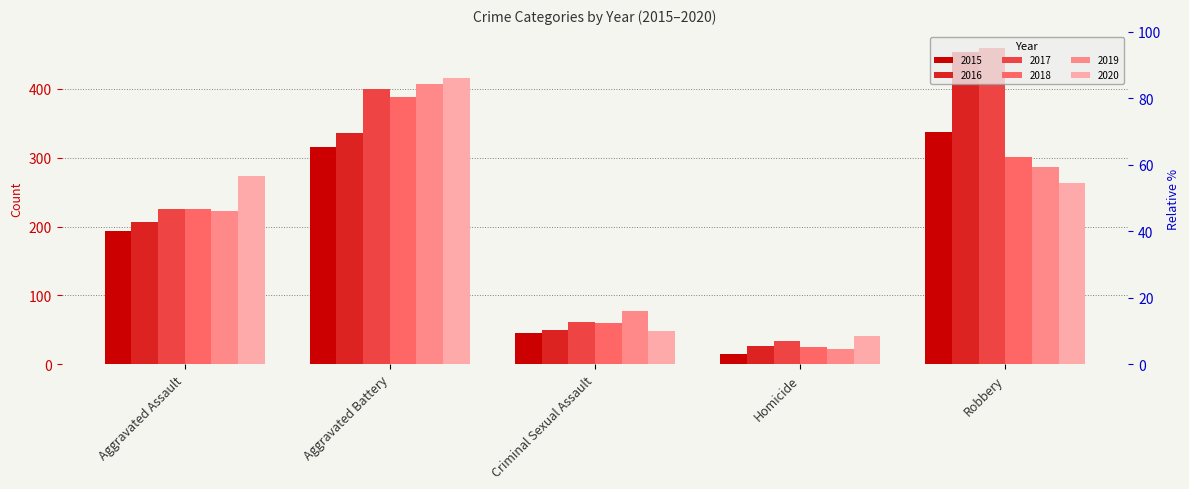

The 2016 series shows 336 at Aggravated Battery. True or false?

True